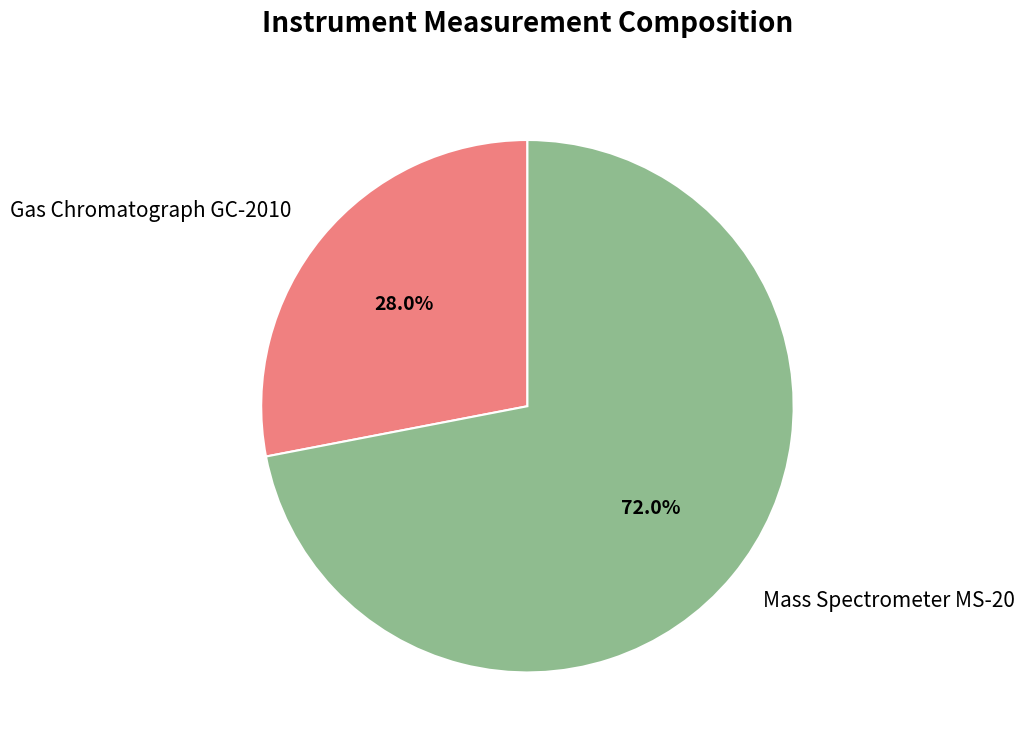

To the nearest percent, what percentage of the pie is Gas Chromatograph GC-2010?

28%